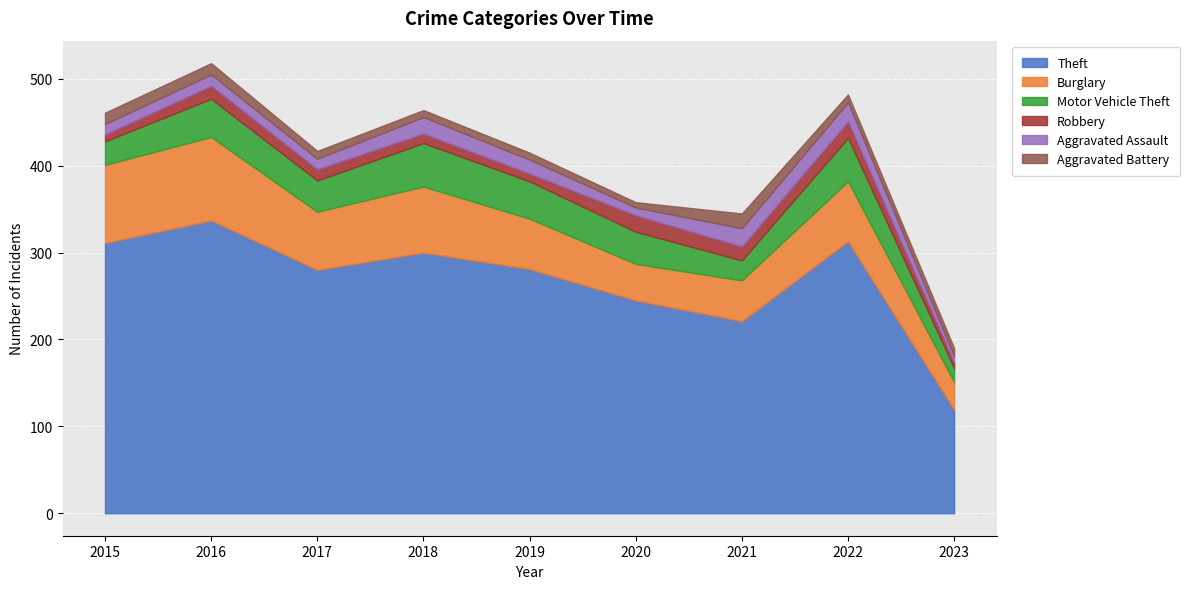

The Burglary series shows 71 at 2020. True or false?

False